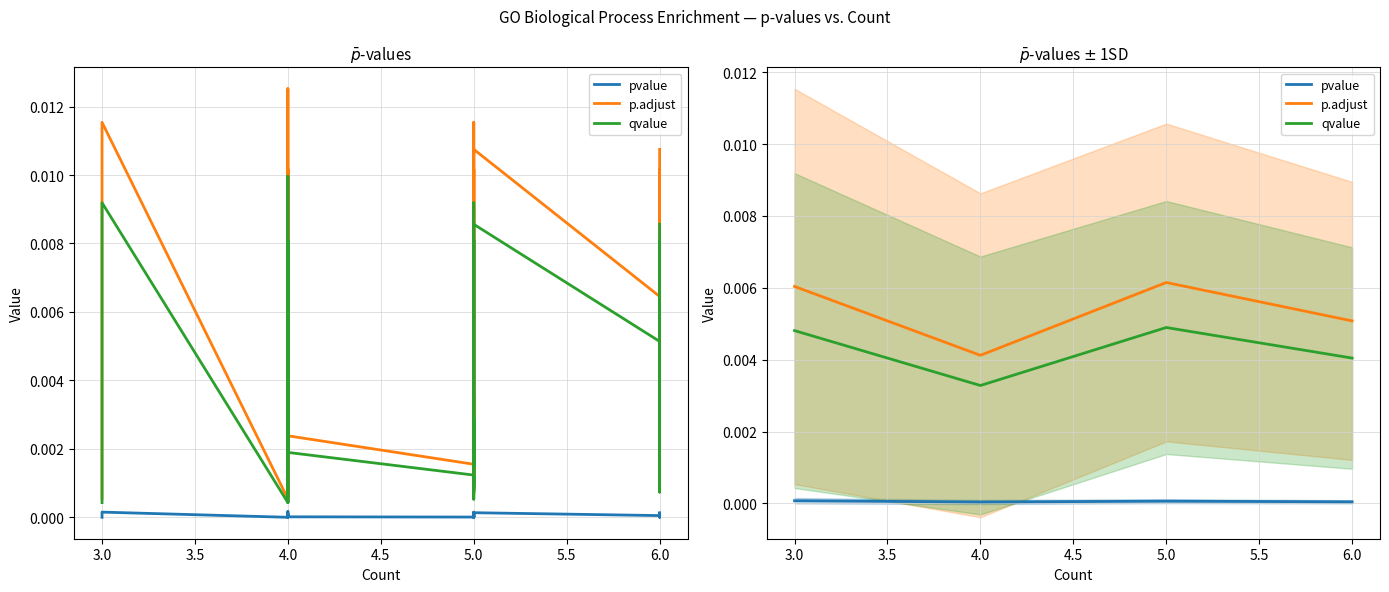

How many interior local peaks does the qvalue series have?

1